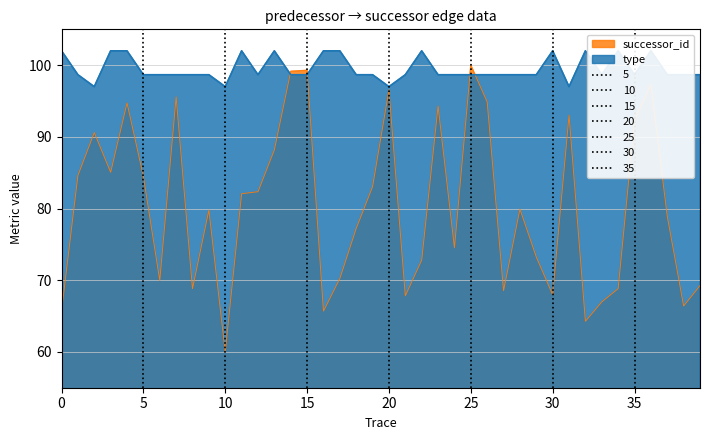

What is the lowest value of the successor_id series?

60.0